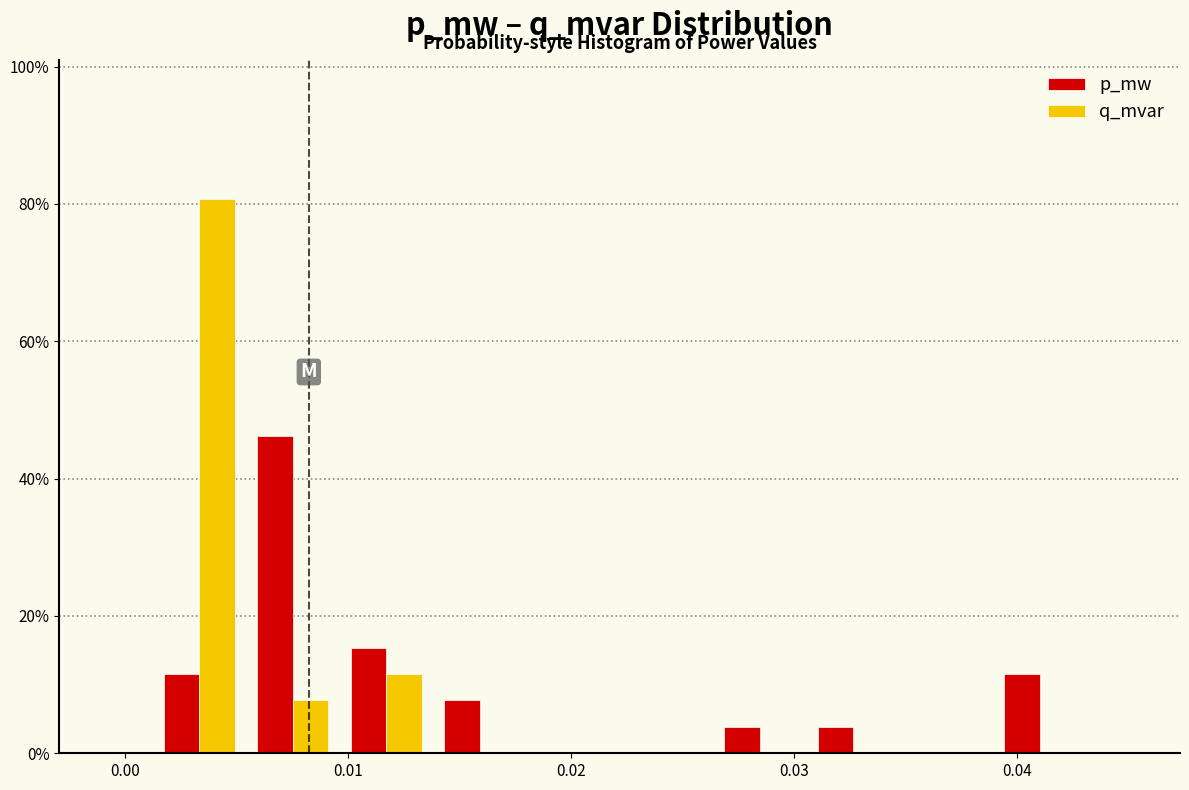

Reading left to right, transcribe this chart: for each range on the x-axis, give the height of each series' bar. Neither the bar edges nor the heights are printed on the chart, so give them approximately, as read against the axes.

0.001 to 0.005: p_mw=12	q_mvar=80
0.005 to 0.010: p_mw=46	q_mvar=8
0.010 to 0.014: p_mw=16	q_mvar=12
0.014 to 0.018: p_mw=8	q_mvar=0
0.018 to 0.022: p_mw=0	q_mvar=0
0.022 to 0.026: p_mw=0	q_mvar=0
0.026 to 0.031: p_mw=4	q_mvar=0
0.031 to 0.035: p_mw=4	q_mvar=0
0.035 to 0.039: p_mw=0	q_mvar=0
0.039 to 0.043: p_mw=12	q_mvar=0